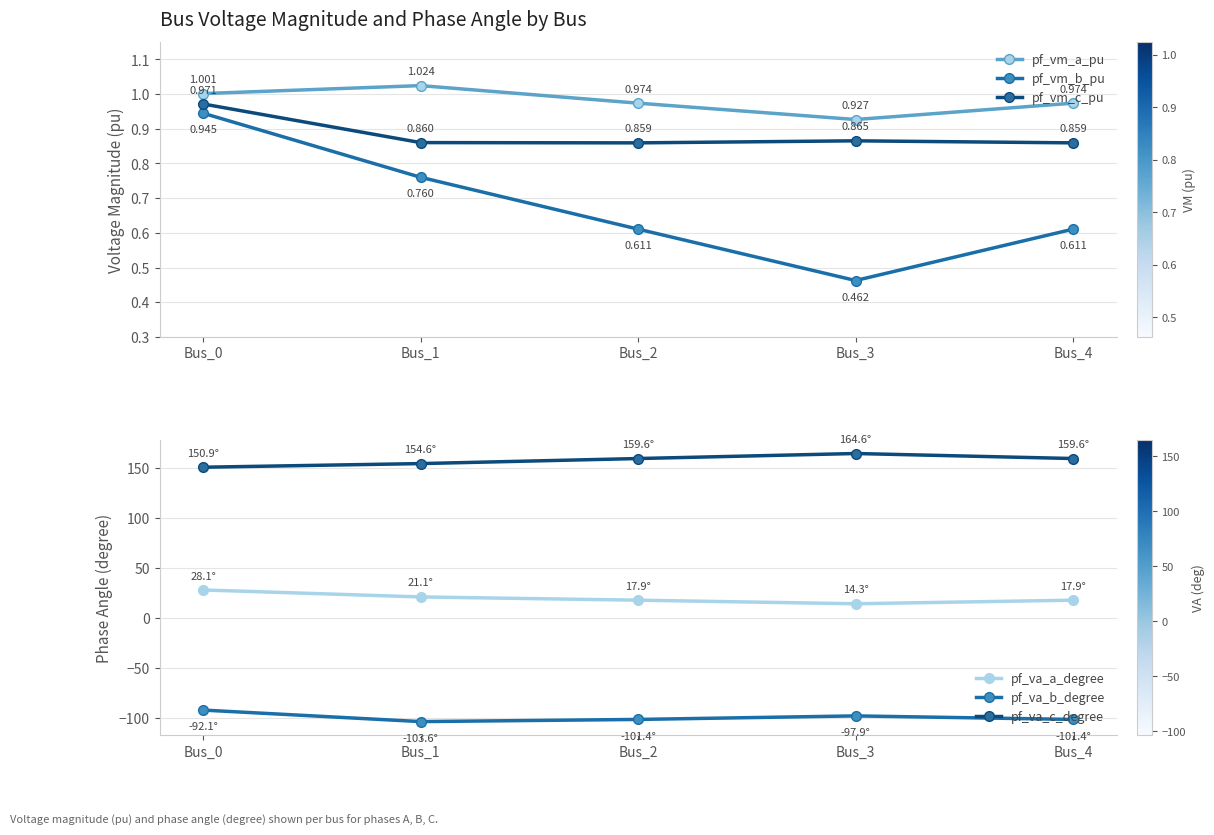

What is the difference between the highest and lowest values at Bus_2?

261.1